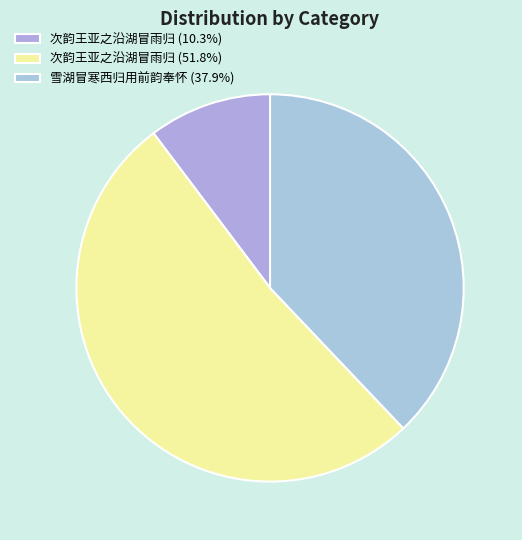

Rank the categories by value from lowest to highest.

次韵王亚之沿湖冒雨归 (178929), 雪湖冒寒西归用前韵奉怀, 次韵王亚之沿湖冒雨归 (901934)